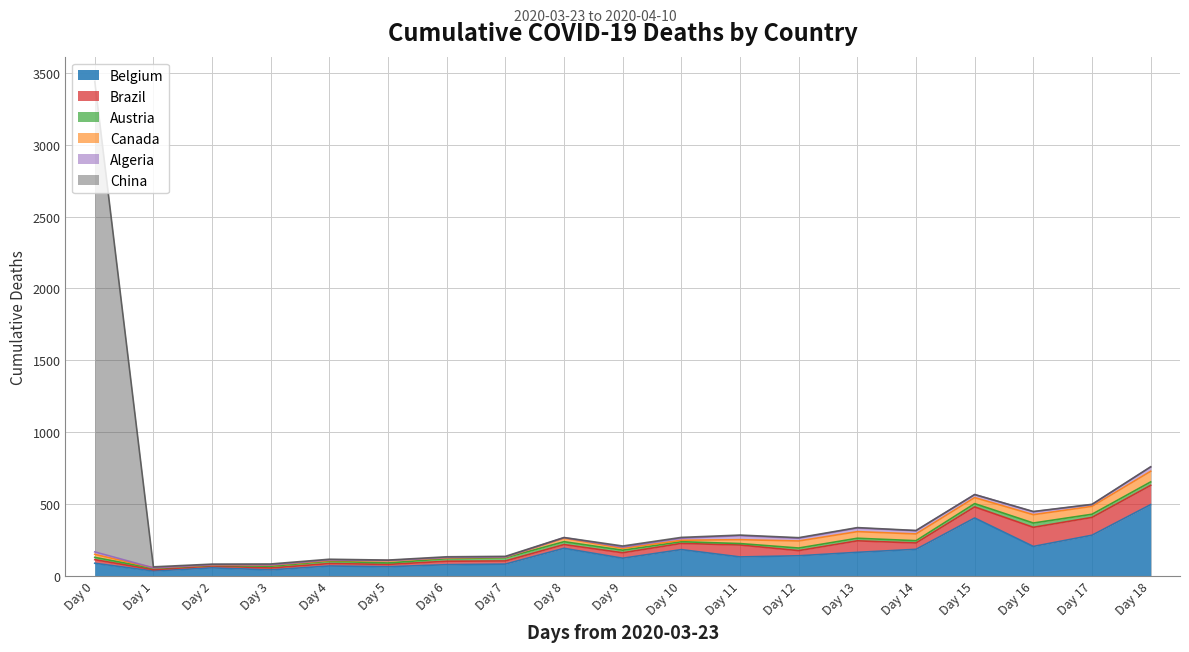

At which category is the sum across all series the highest?

Day 0